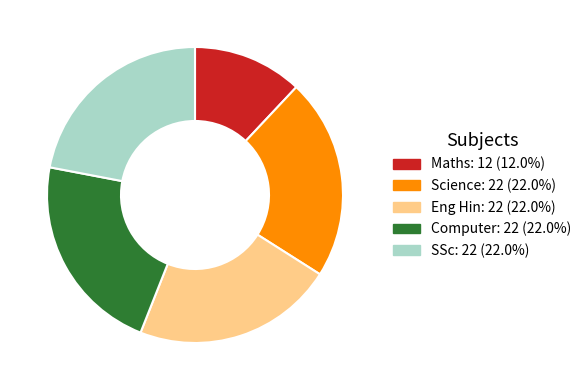

How many segments does this pie chart have?

5